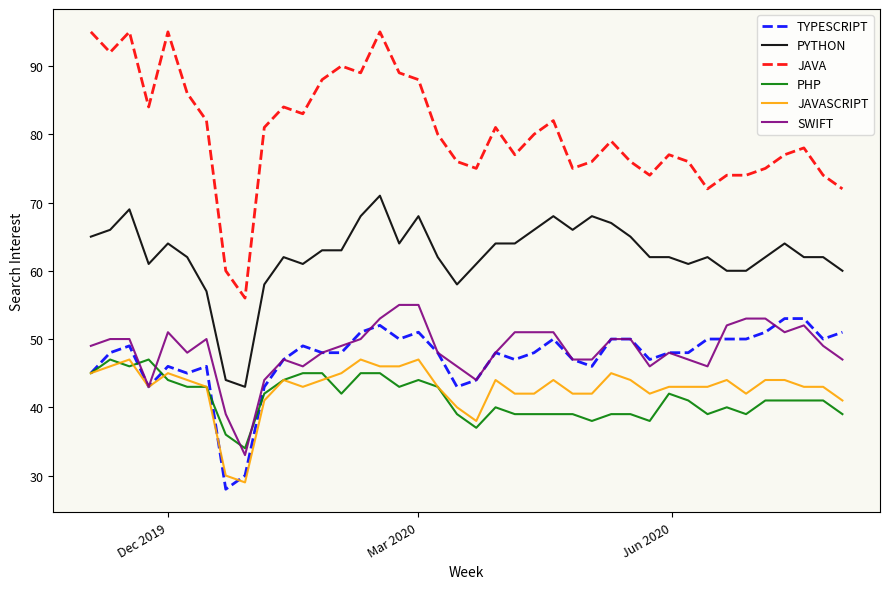

True or false: JAVA and JAVASCRIPT intersect in this chart.

False